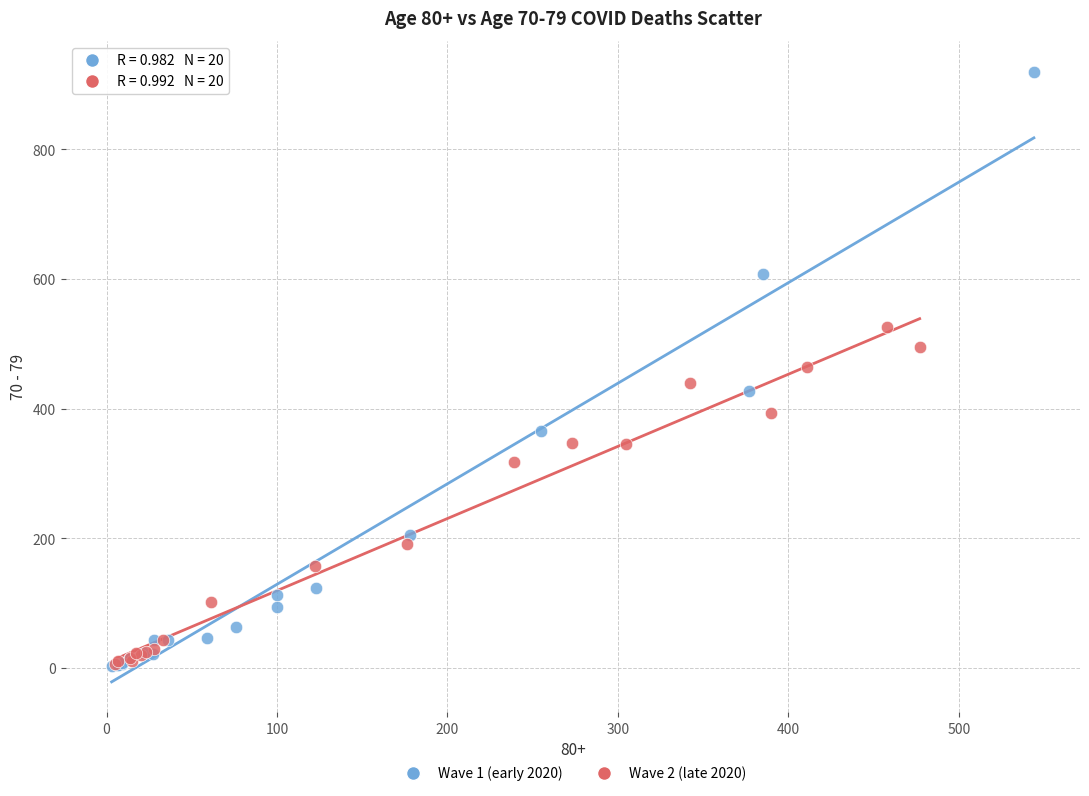

Which series contains the highest Y value?

Wave 1 (early 2020)